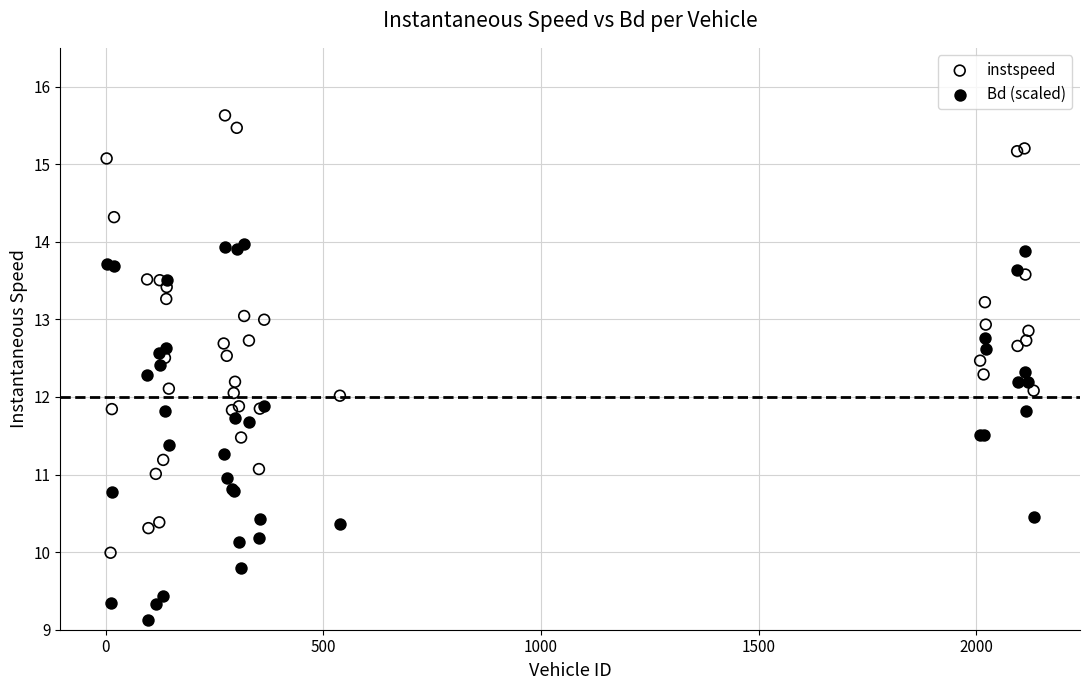

What is the X range (max minus min) for the scatter plot?

2130.0